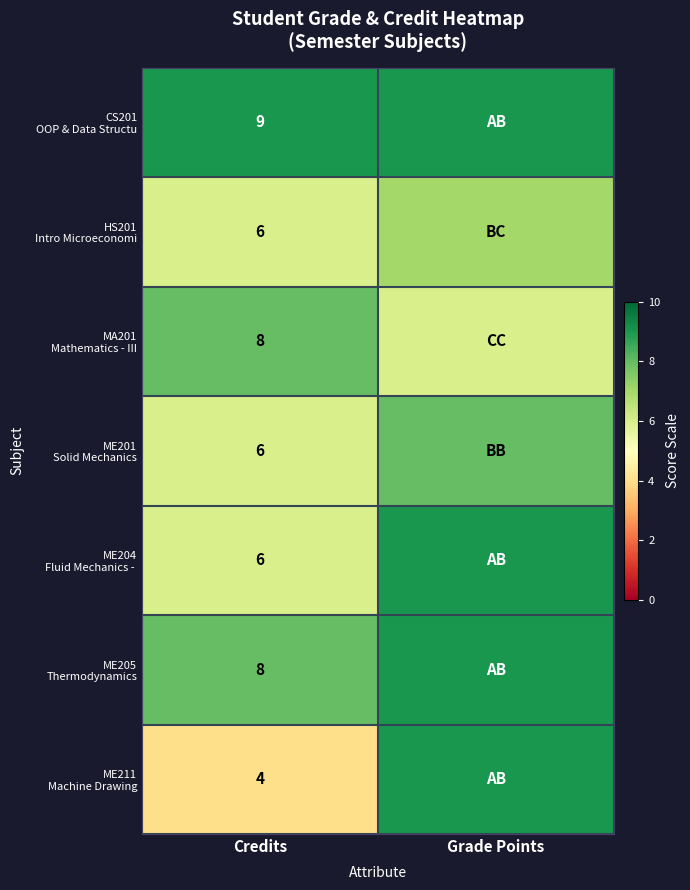

What is the difference between the highest and lowest values at Credits?

5